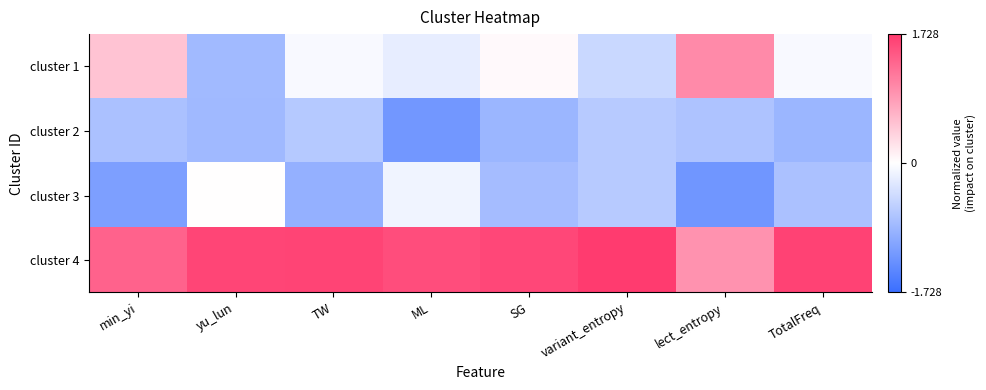

Reading left to right, extract all data points from this chart.

cluster 1: min_yi=0.5	yu_lun=-0.8	TW=-0.1	ML=-0.2	SG=0.0	variant_entropy=-0.5	lect_entropy=1.0	TotalFreq=-0.1
cluster 2: min_yi=-0.7	yu_lun=-0.8	TW=-0.6	ML=-1.2	SG=-0.9	variant_entropy=-0.6	lect_entropy=-0.7	TotalFreq=-0.9
cluster 3: min_yi=-1.1	yu_lun=0.0	TW=-0.9	ML=-0.1	SG=-0.8	variant_entropy=-0.6	lect_entropy=-1.2	TotalFreq=-0.7
cluster 4: min_yi=1.4	yu_lun=1.6	TW=1.6	ML=1.6	SG=1.6	variant_entropy=1.7	lect_entropy=0.9	TotalFreq=1.6